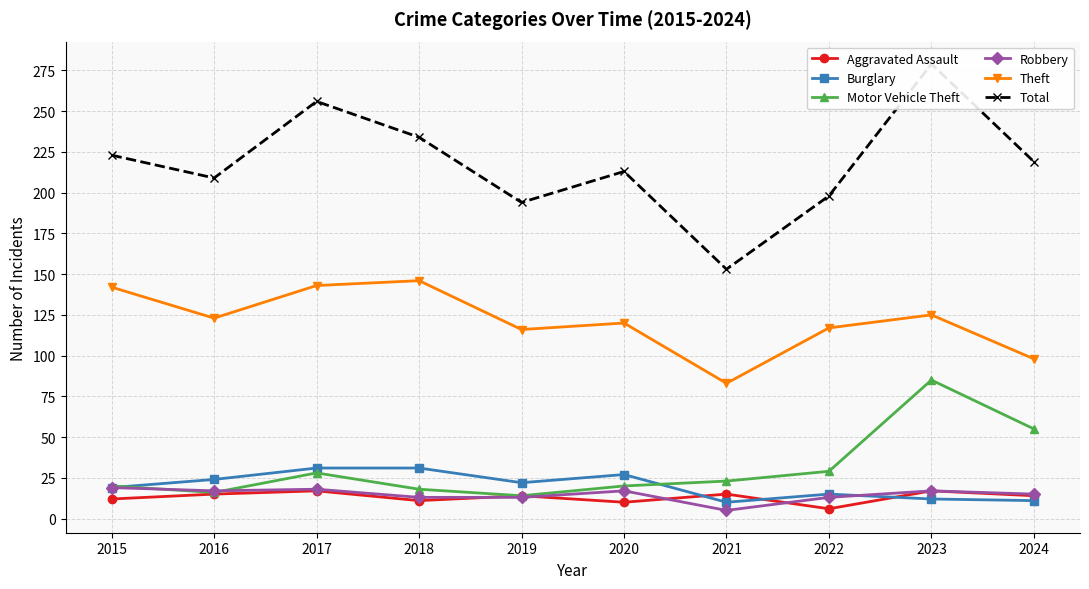

What is the spread (max minus min) of values at 2021?

148